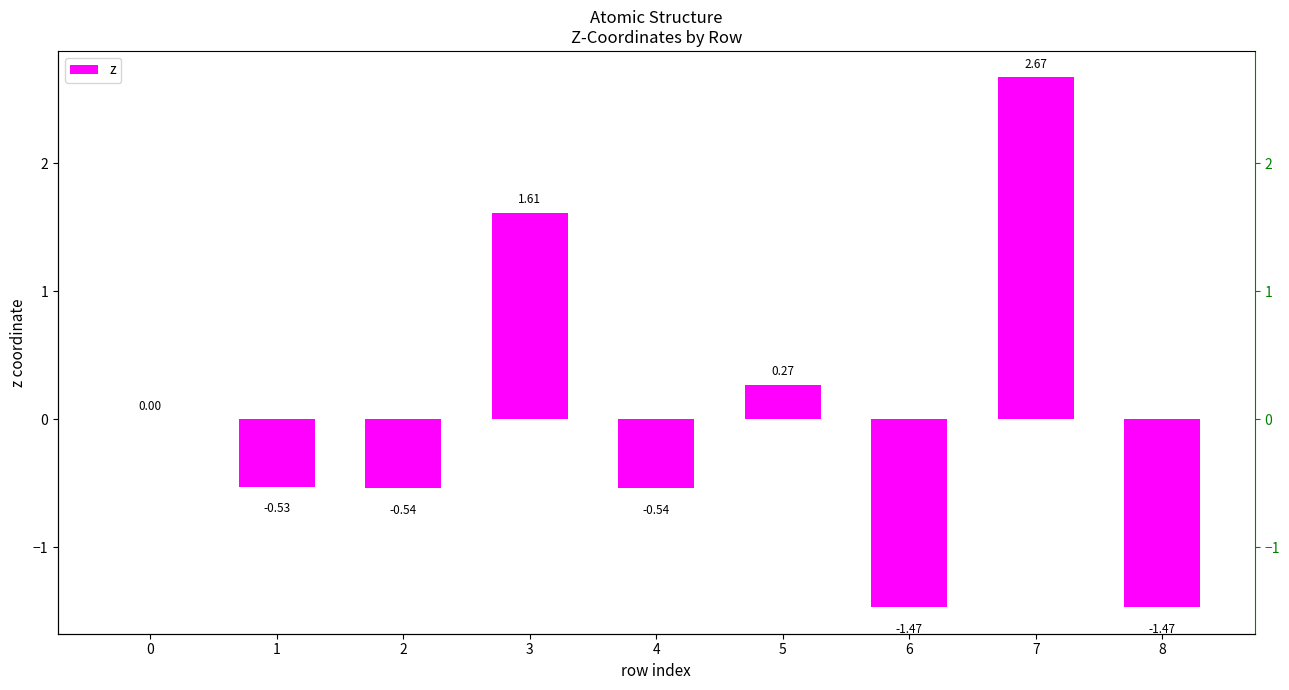

The chart shows a value of 1.6 at 3. True or false?

True